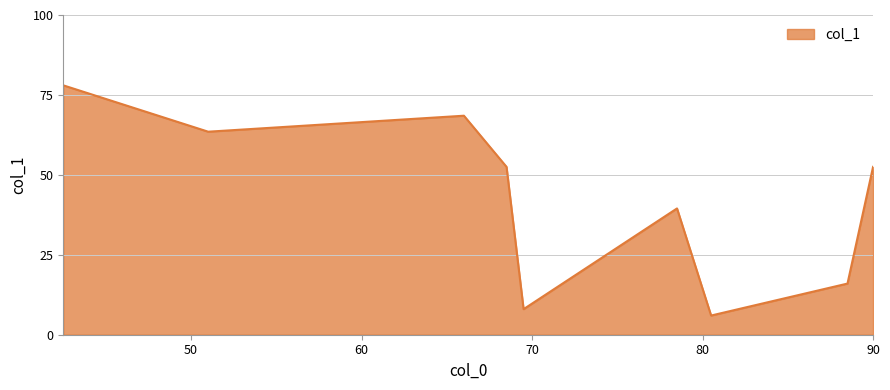

What is the difference between the maximum and minimum values?

72.0